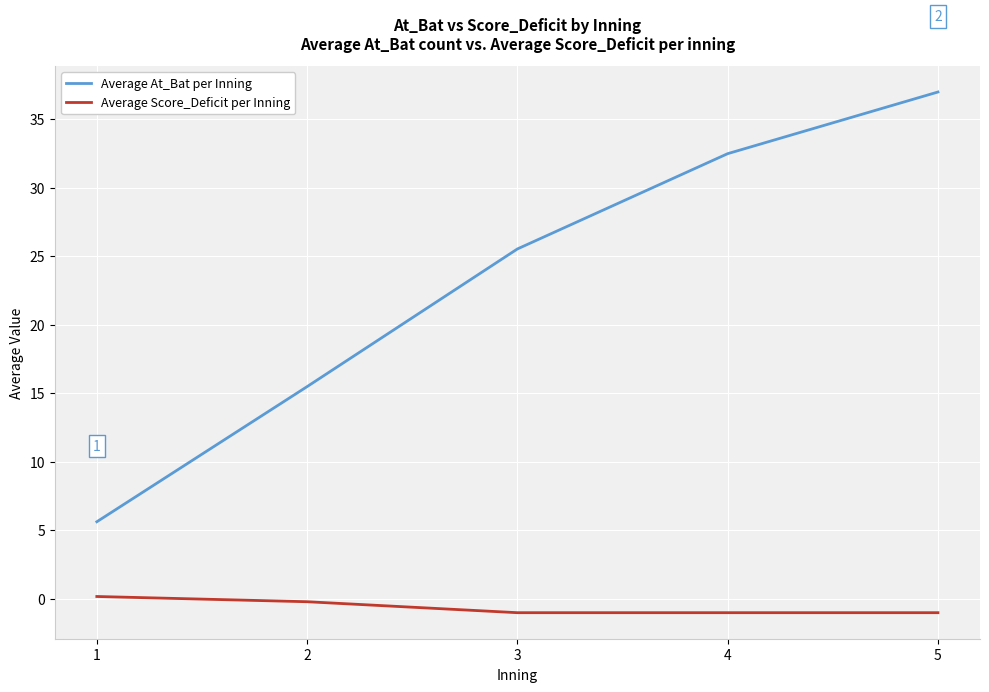

What is the highest value of the Average At_Bat per Inning series?

37.0